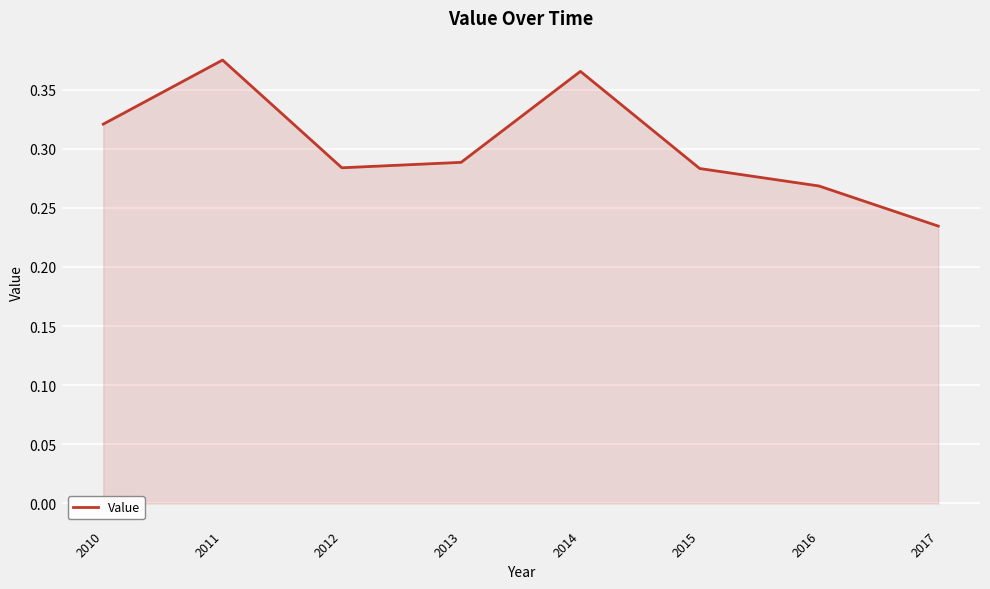

Which category has the lowest value across all series?

2017